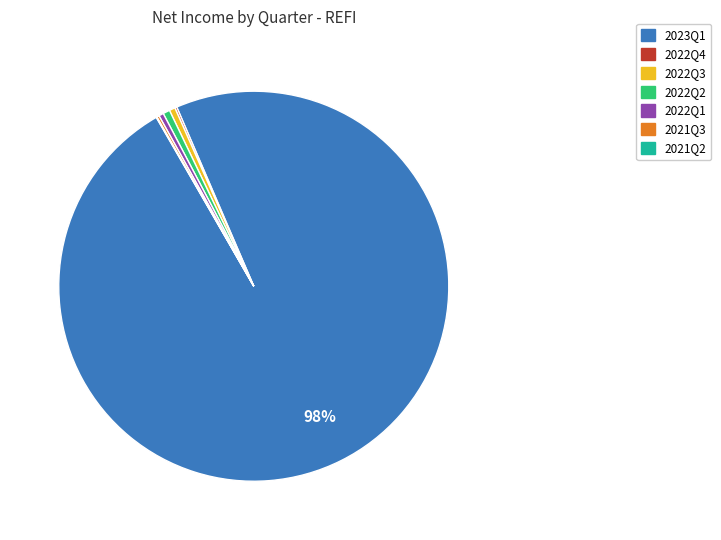

The 2023Q1 slice represents 98% of the pie. True or false?

True